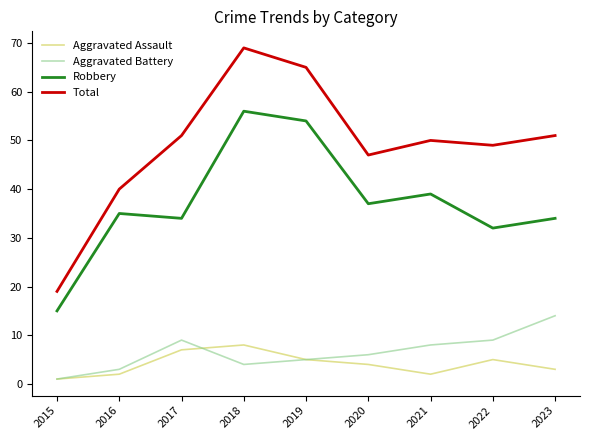

What is the lowest value of the Robbery series?

15